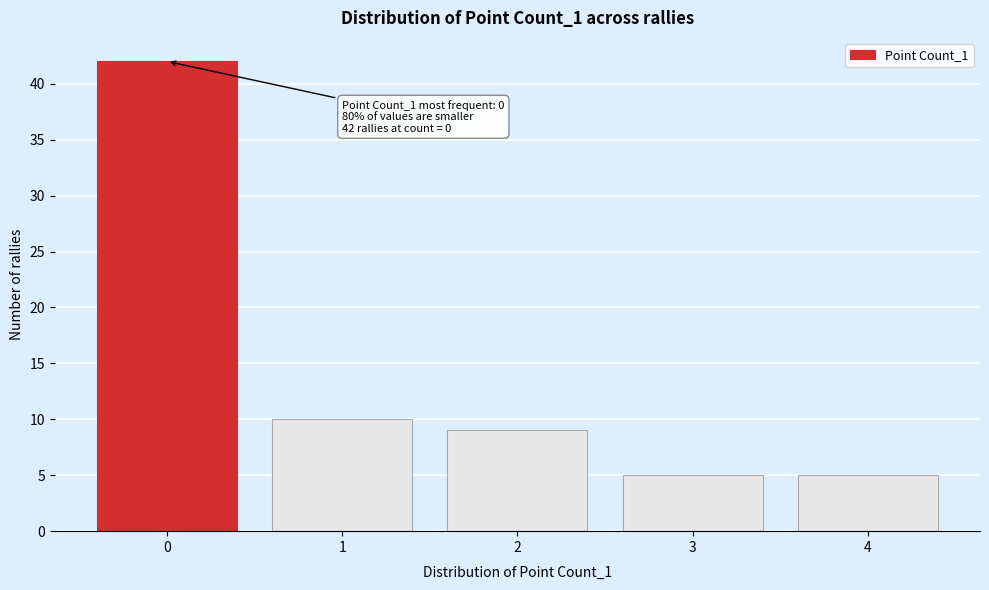

Reading left to right, extract all data points from this chart.

42	10	9	5	5